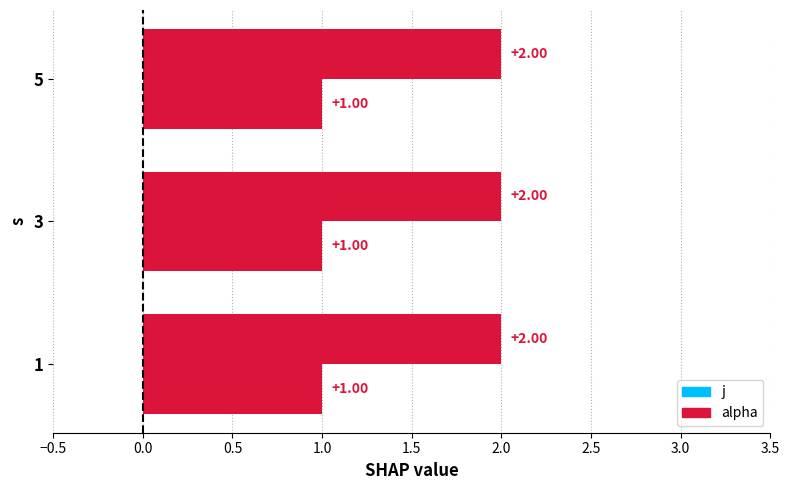

Count the number of categories in the chart.

3